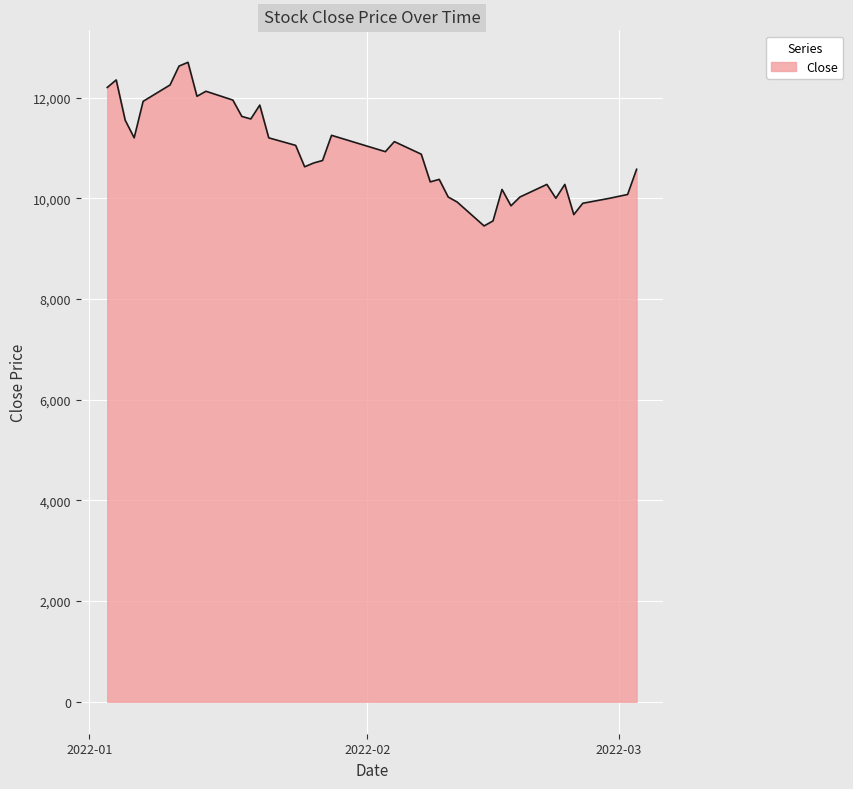

What is the difference between the maximum and minimum values?

3250